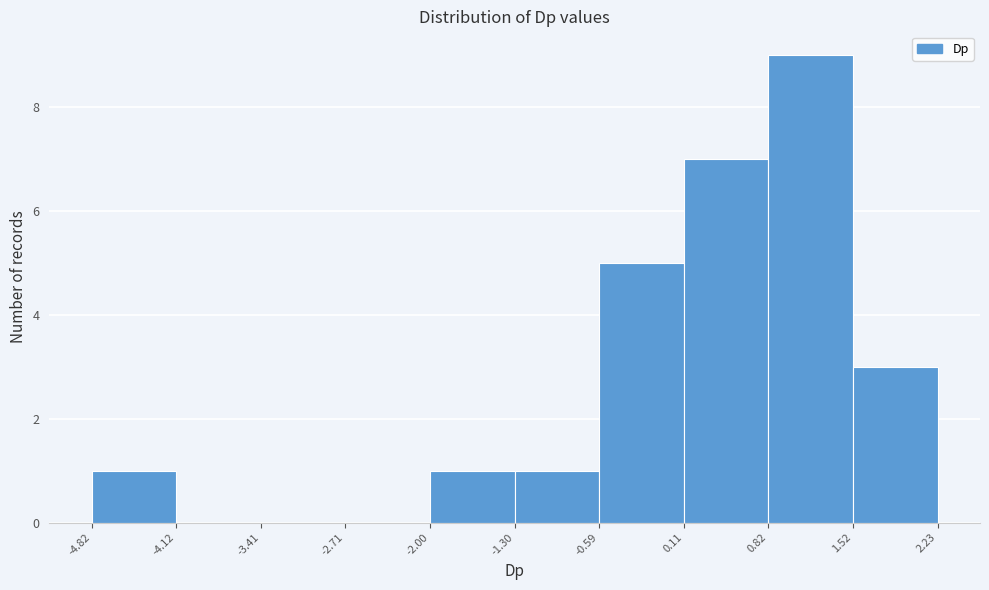

Over which range of the x-axis is the bar tallest?

0.82 to 1.52